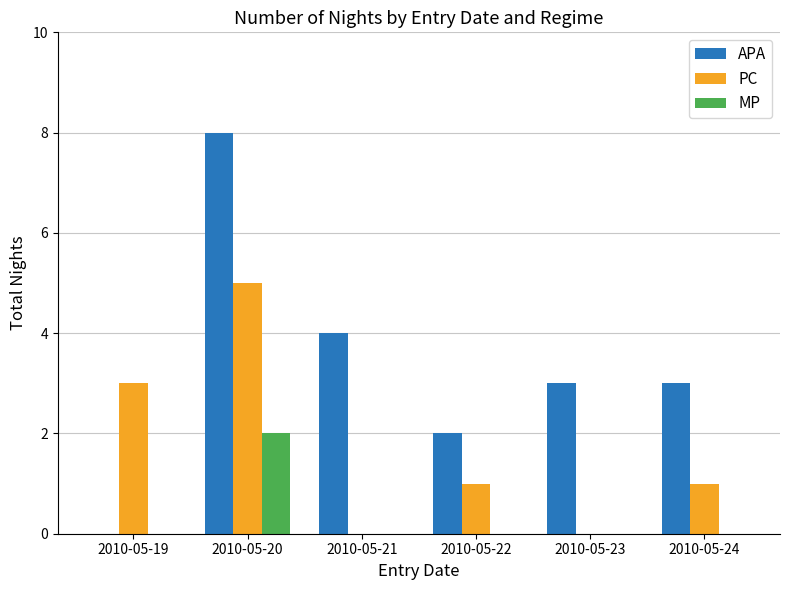

What is the sum of all MP values?

2